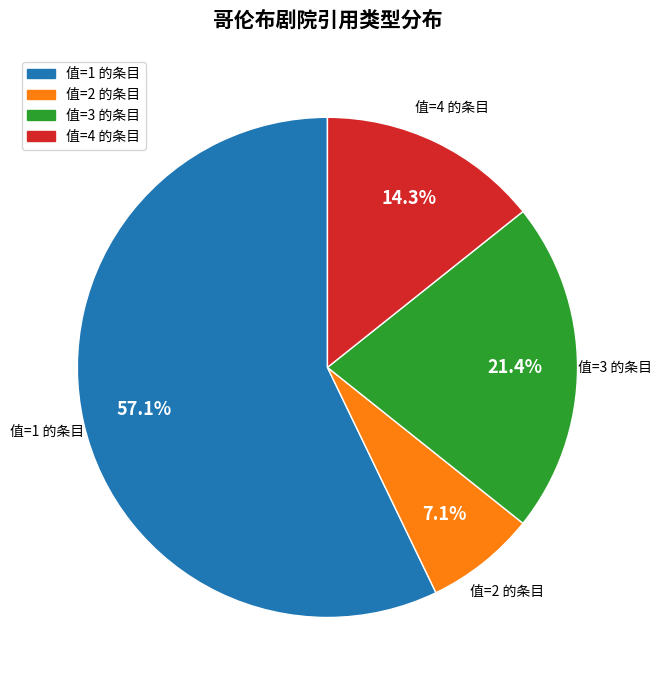

How many segments does this pie chart have?

4